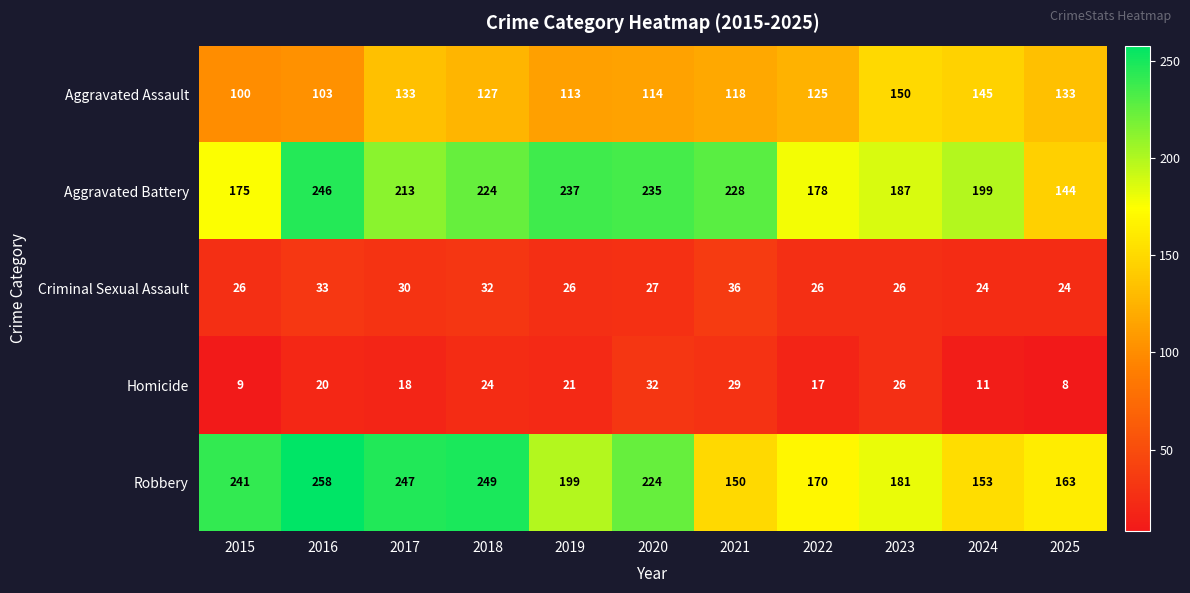

True or false: Homicide has a value of 20 at 2016.

True